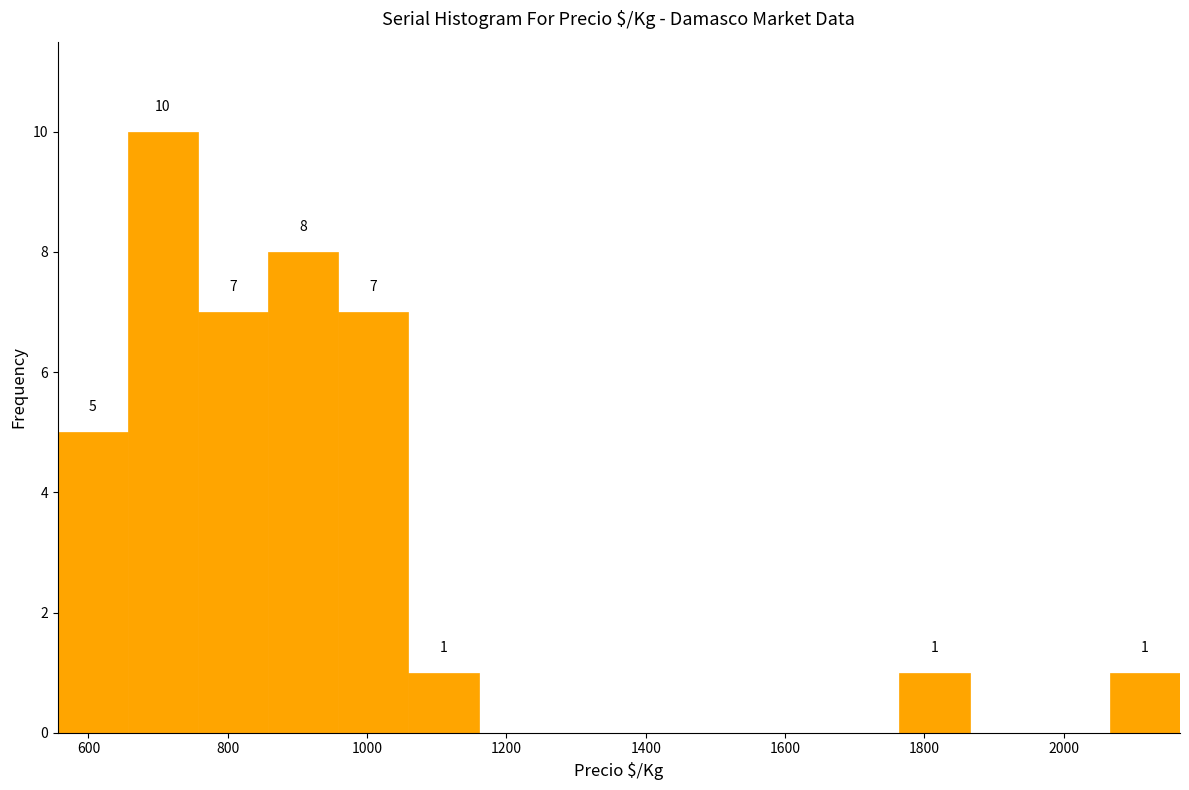

Which range on the x-axis has the tallest bar?

660 to 760